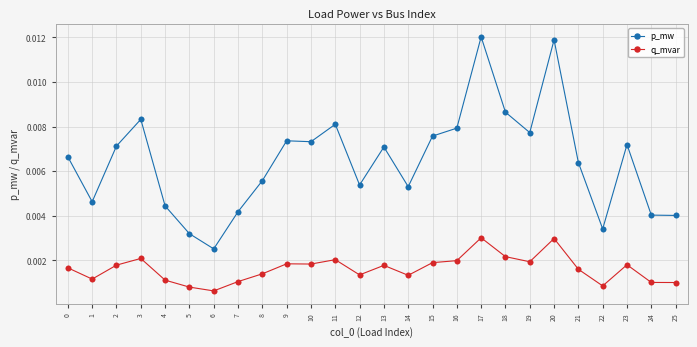

Which series changed the most between 5 and 25?

p_mw